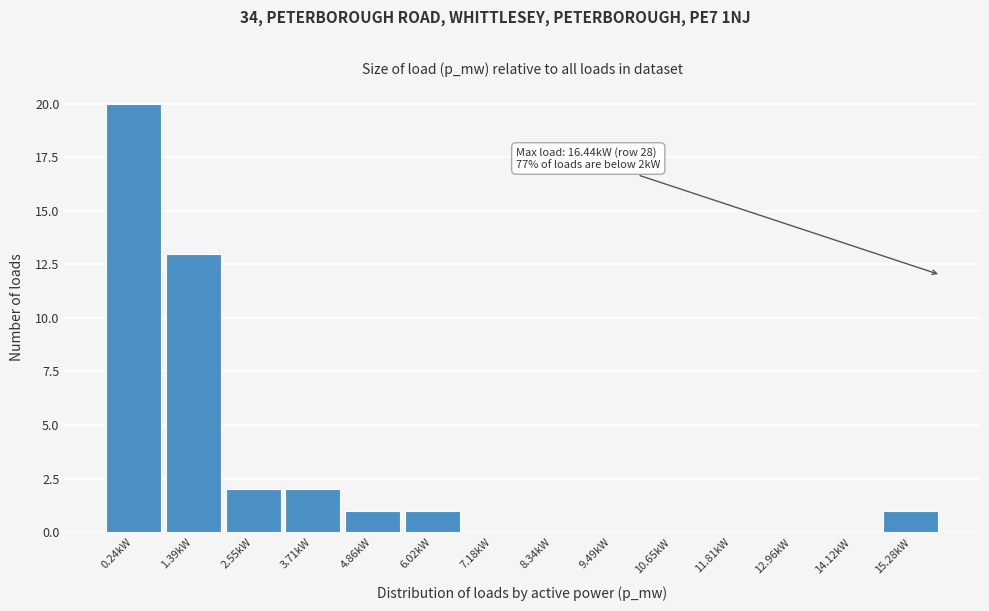

Reading right to left, transcribe all the data shown in this chart.

15.28kW=1	14.12kW=0	12.96kW=0	11.81kW=0	10.65kW=0	9.49kW=0	8.34kW=0	7.18kW=0	6.02kW=1	4.86kW=1	3.71kW=2	2.55kW=2	1.39kW=13	0.24kW=20